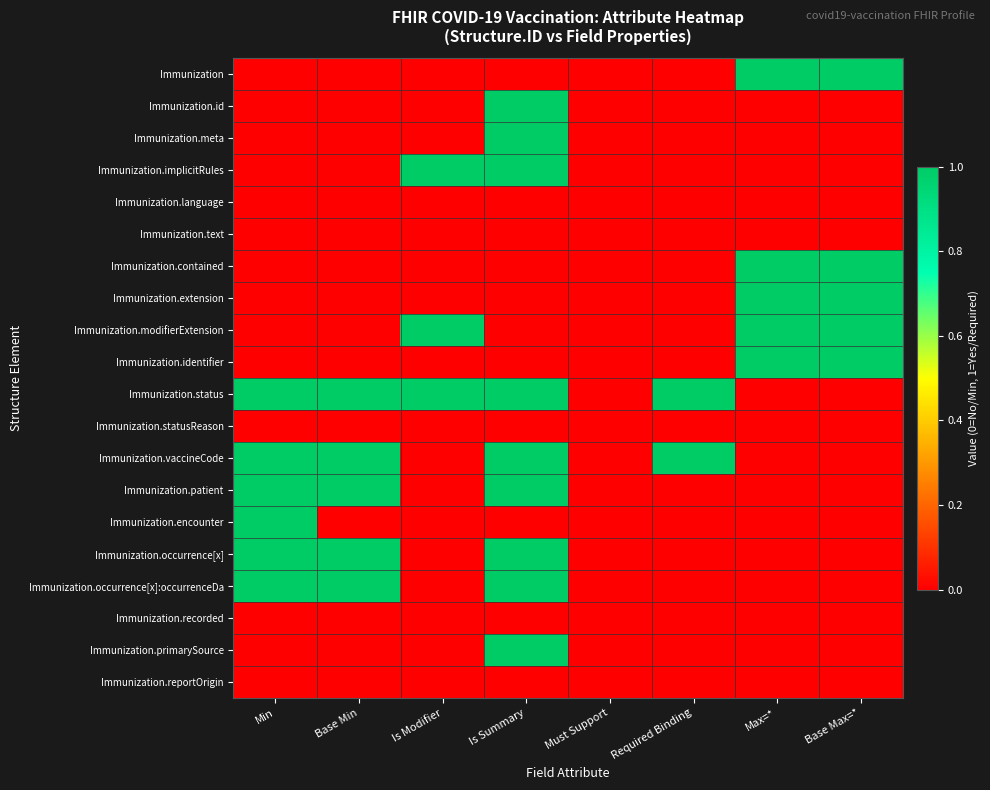

Reading left to right, what are all the values shown in this chart?

Immunization: Min=0	Base Min=0	Is Modifier=0	Is Summary=0	Must Support=0	Required Binding=0	Max=*=1	Base Max=*=1
Immunization.id: Min=0	Base Min=0	Is Modifier=0	Is Summary=1	Must Support=0	Required Binding=0	Max=*=0	Base Max=*=0
Immunization.meta: Min=0	Base Min=0	Is Modifier=0	Is Summary=1	Must Support=0	Required Binding=0	Max=*=0	Base Max=*=0
Immunization.implicitRules: Min=0	Base Min=0	Is Modifier=1	Is Summary=1	Must Support=0	Required Binding=0	Max=*=0	Base Max=*=0
Immunization.language: Min=0	Base Min=0	Is Modifier=0	Is Summary=0	Must Support=0	Required Binding=0	Max=*=0	Base Max=*=0
Immunization.text: Min=0	Base Min=0	Is Modifier=0	Is Summary=0	Must Support=0	Required Binding=0	Max=*=0	Base Max=*=0
Immunization.contained: Min=0	Base Min=0	Is Modifier=0	Is Summary=0	Must Support=0	Required Binding=0	Max=*=1	Base Max=*=1
Immunization.extension: Min=0	Base Min=0	Is Modifier=0	Is Summary=0	Must Support=0	Required Binding=0	Max=*=1	Base Max=*=1
Immunization.modifierExtension: Min=0	Base Min=0	Is Modifier=1	Is Summary=0	Must Support=0	Required Binding=0	Max=*=1	Base Max=*=1
Immunization.identifier: Min=0	Base Min=0	Is Modifier=0	Is Summary=0	Must Support=0	Required Binding=0	Max=*=1	Base Max=*=1
Immunization.status: Min=1	Base Min=1	Is Modifier=1	Is Summary=1	Must Support=0	Required Binding=1	Max=*=0	Base Max=*=0
Immunization.statusReason: Min=0	Base Min=0	Is Modifier=0	Is Summary=0	Must Support=0	Required Binding=0	Max=*=0	Base Max=*=0
Immunization.vaccineCode: Min=1	Base Min=1	Is Modifier=0	Is Summary=1	Must Support=0	Required Binding=1	Max=*=0	Base Max=*=0
Immunization.patient: Min=1	Base Min=1	Is Modifier=0	Is Summary=1	Must Support=0	Required Binding=0	Max=*=0	Base Max=*=0
Immunization.encounter: Min=1	Base Min=0	Is Modifier=0	Is Summary=0	Must Support=0	Required Binding=0	Max=*=0	Base Max=*=0
Immunization.occurrence[x]: Min=1	Base Min=1	Is Modifier=0	Is Summary=1	Must Support=0	Required Binding=0	Max=*=0	Base Max=*=0
Immunization.occurrence[x]:occurrenceDa: Min=1	Base Min=1	Is Modifier=0	Is Summary=1	Must Support=0	Required Binding=0	Max=*=0	Base Max=*=0
Immunization.recorded: Min=0	Base Min=0	Is Modifier=0	Is Summary=0	Must Support=0	Required Binding=0	Max=*=0	Base Max=*=0
Immunization.primarySource: Min=0	Base Min=0	Is Modifier=0	Is Summary=1	Must Support=0	Required Binding=0	Max=*=0	Base Max=*=0
Immunization.reportOrigin: Min=0	Base Min=0	Is Modifier=0	Is Summary=0	Must Support=0	Required Binding=0	Max=*=0	Base Max=*=0